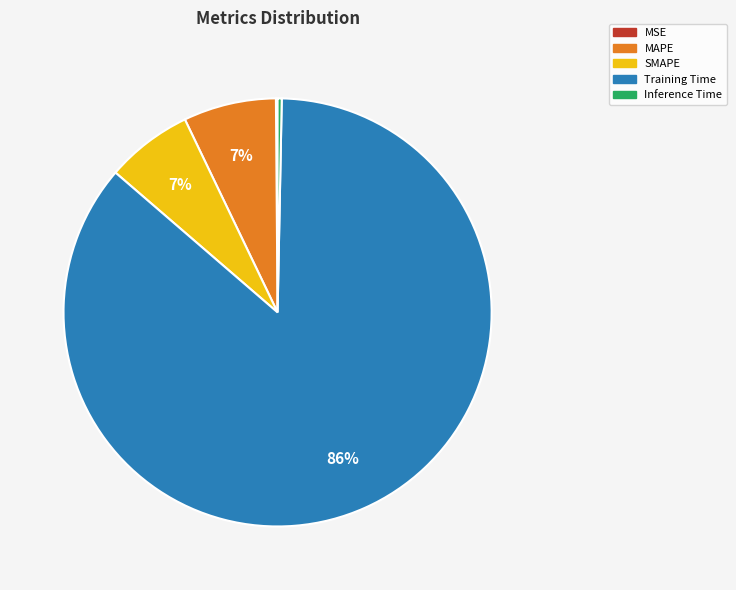

Combined, do Training Time and Inference Time account for over 50%?

Yes